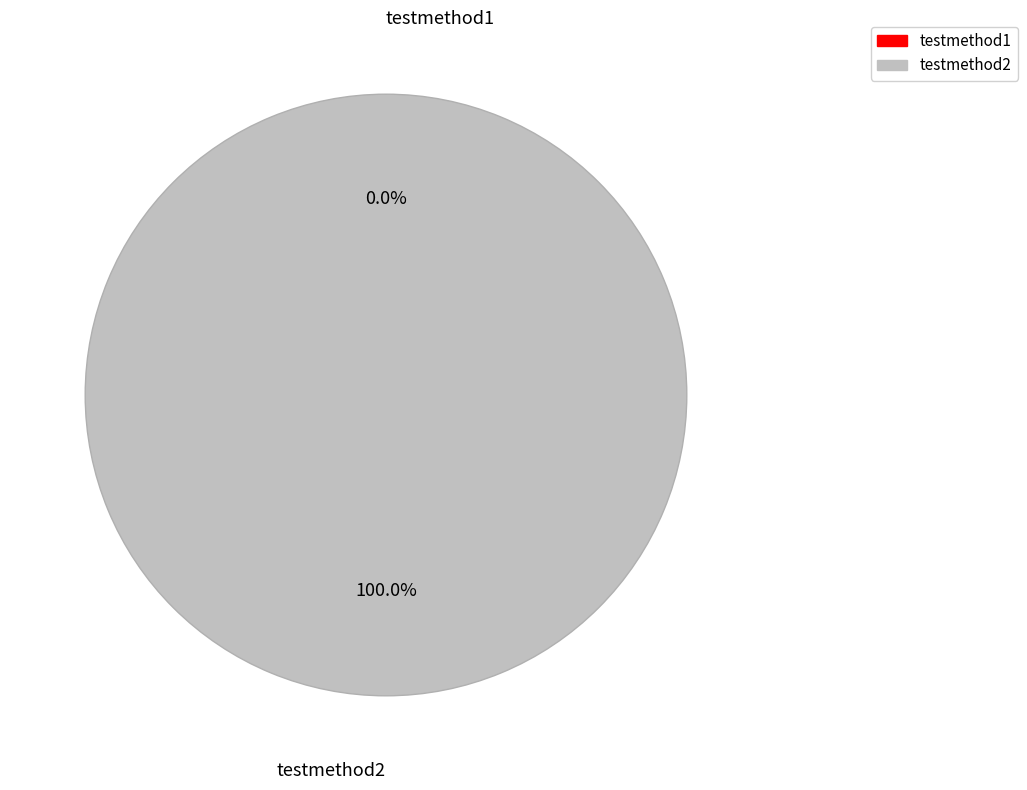

Between testmethod2 and testmethod1, which is larger?

testmethod2